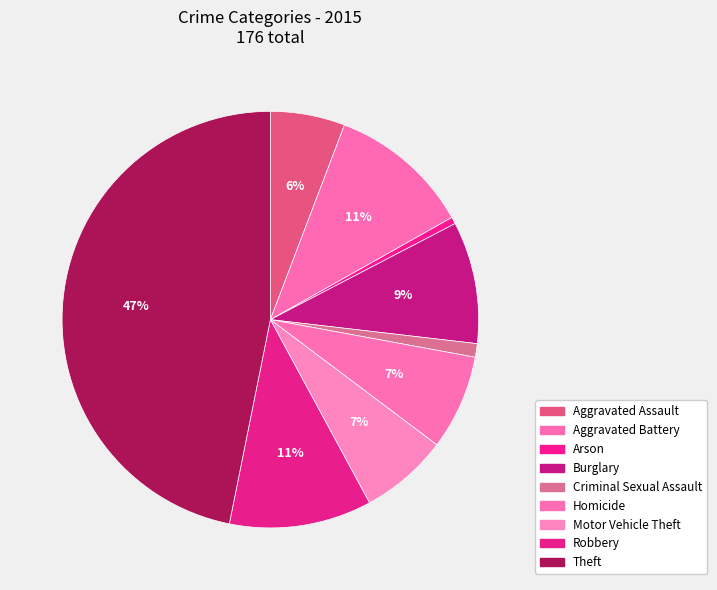

How many segments does this pie chart have?

9